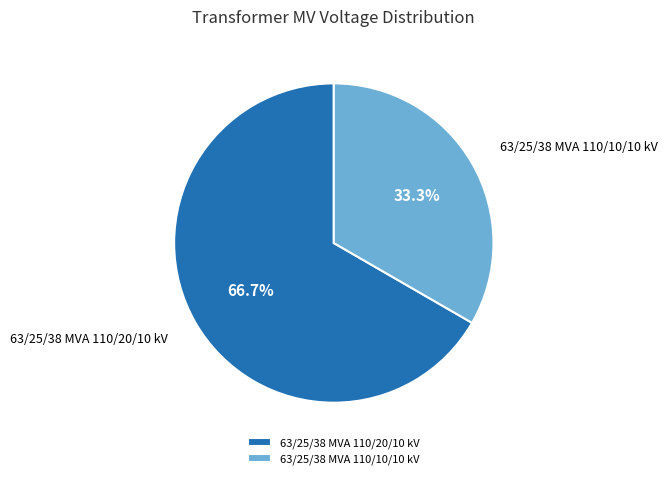

Is it true that 63/25/38 MVA 110/20/10 kV is 67% of the pie?

True